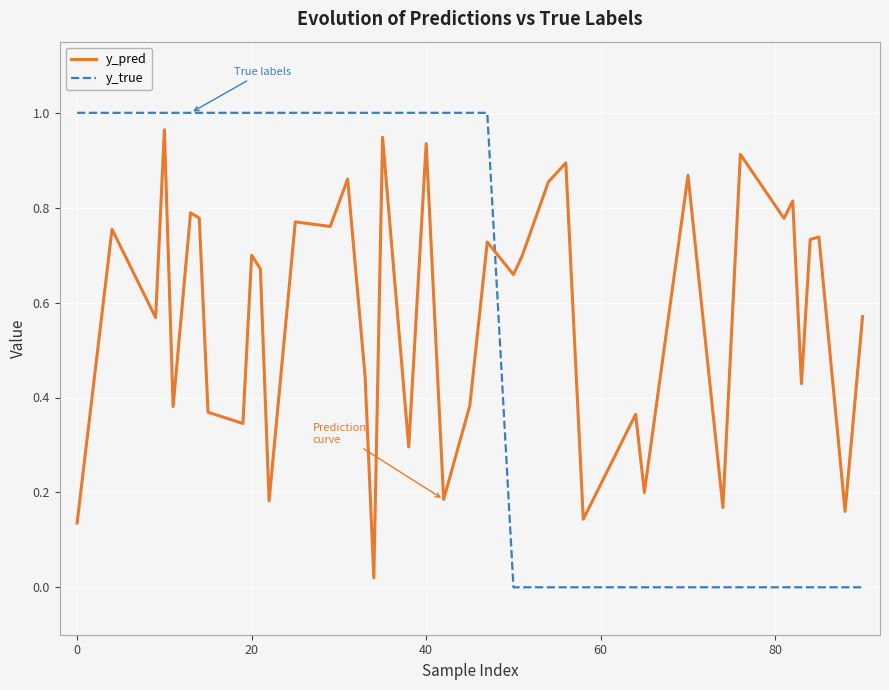

Which series has the largest range (max minus min)?

y_true